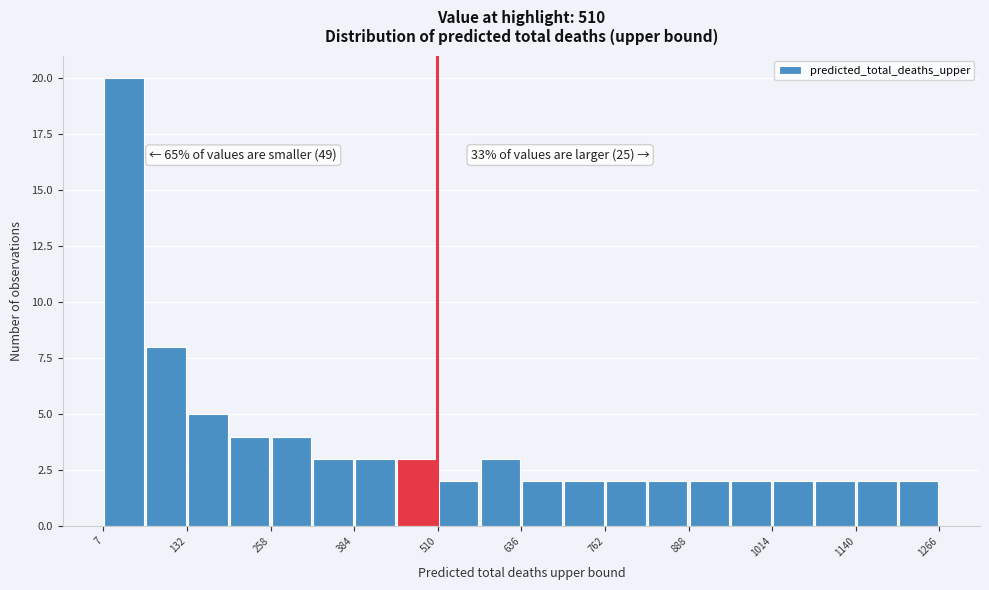

Around what value on the x-axis is the tallest bar? Give the approximate position of its centre, as read against the axis.

40